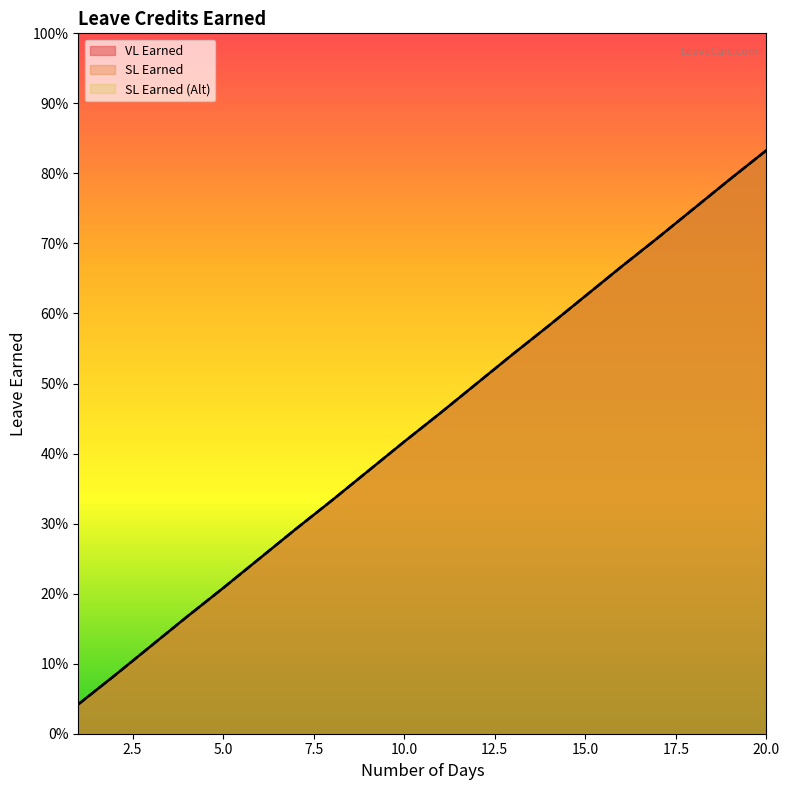

At which category does the chart reach its peak across all series?

20